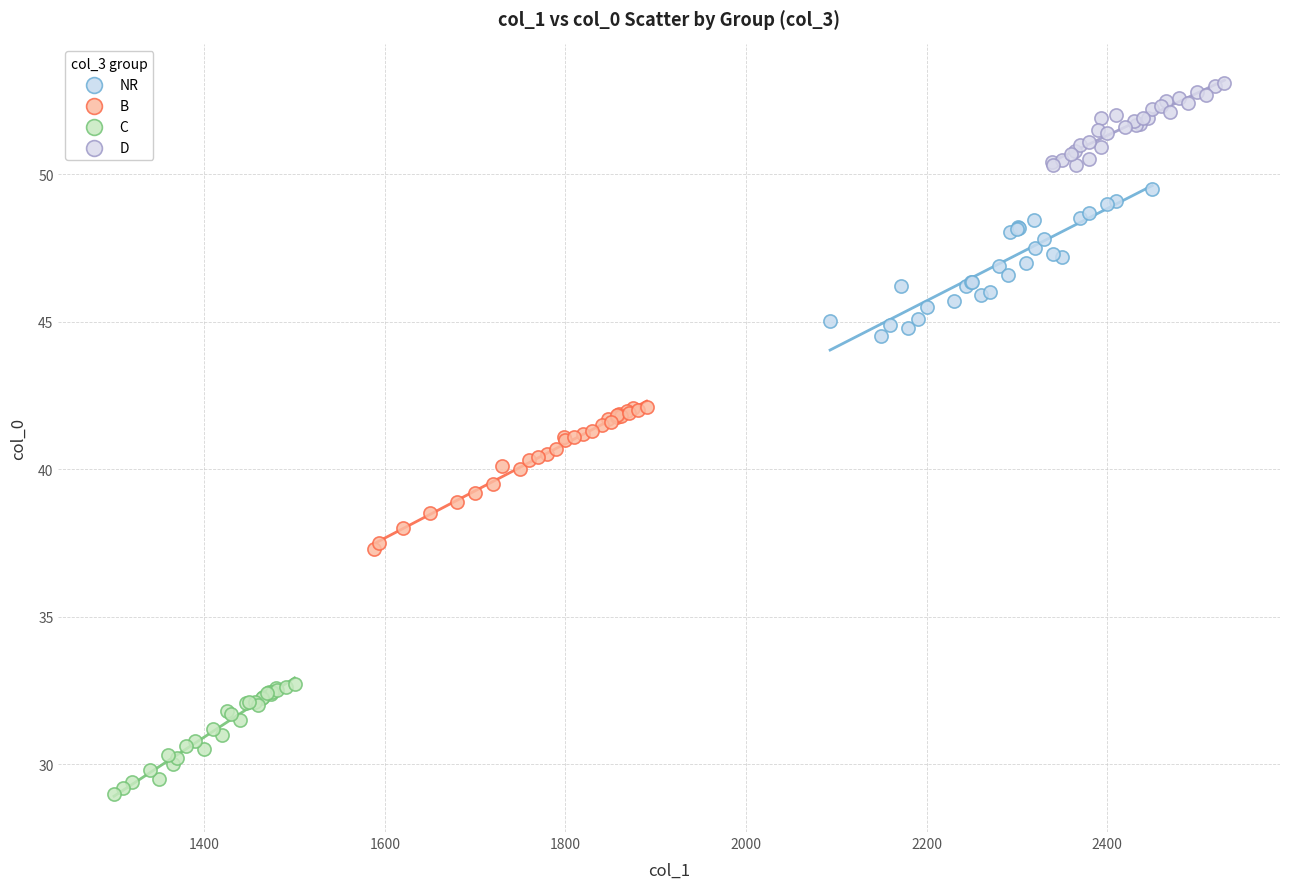

Which series reaches the maximum Y coordinate?

D